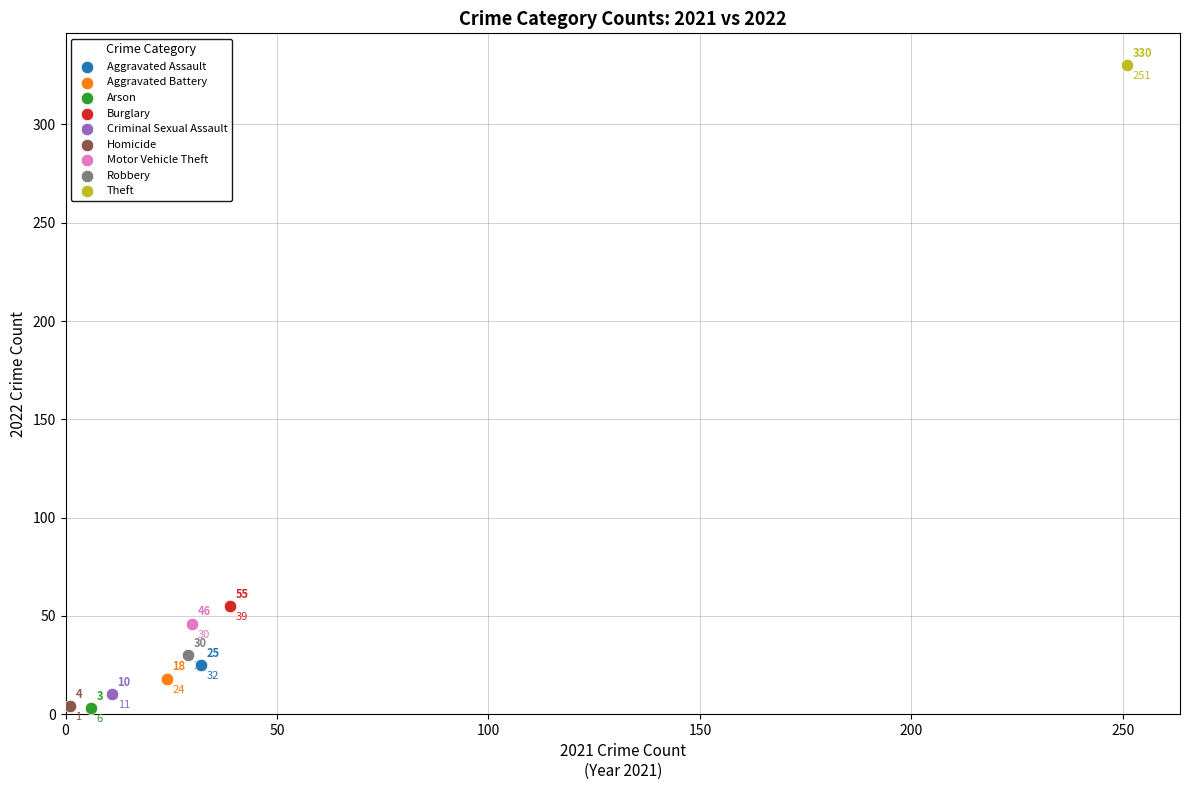

What are all the series names shown in the legend?

Aggravated Assault, Aggravated Battery, Arson, Burglary, Criminal Sexual Assault, Homicide, Motor Vehicle Theft, Robbery, Theft